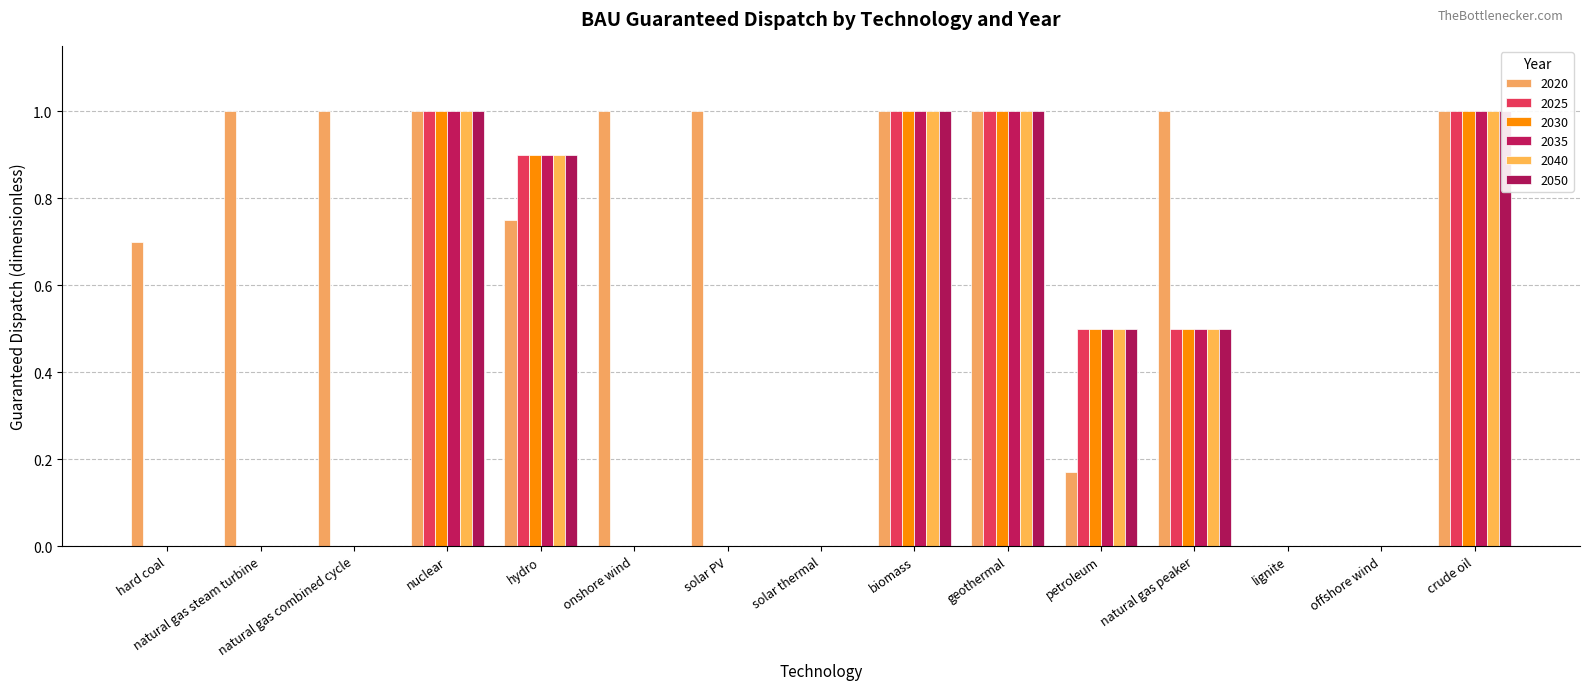

At nuclear, list the series in order from largest to smallest.

2020, 2025, 2030, 2035, 2040, 2050